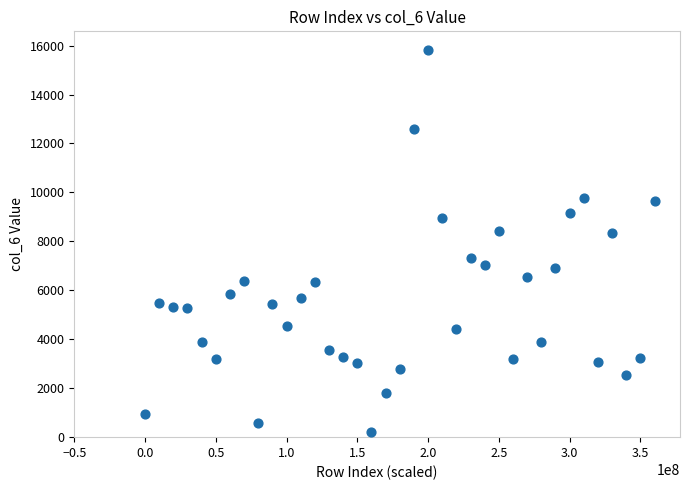

What is the range of Y values (max minus min)?

15573